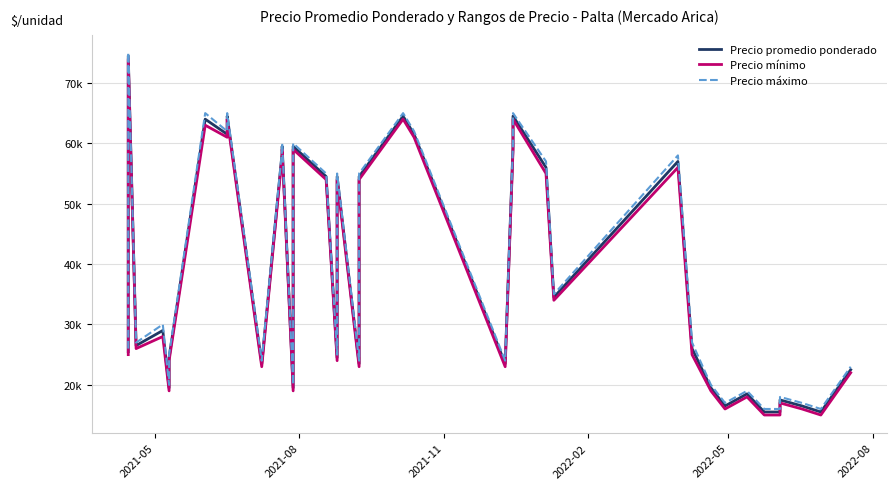

True or false: Precio mínimo and Precio máximo cross at least once.

False